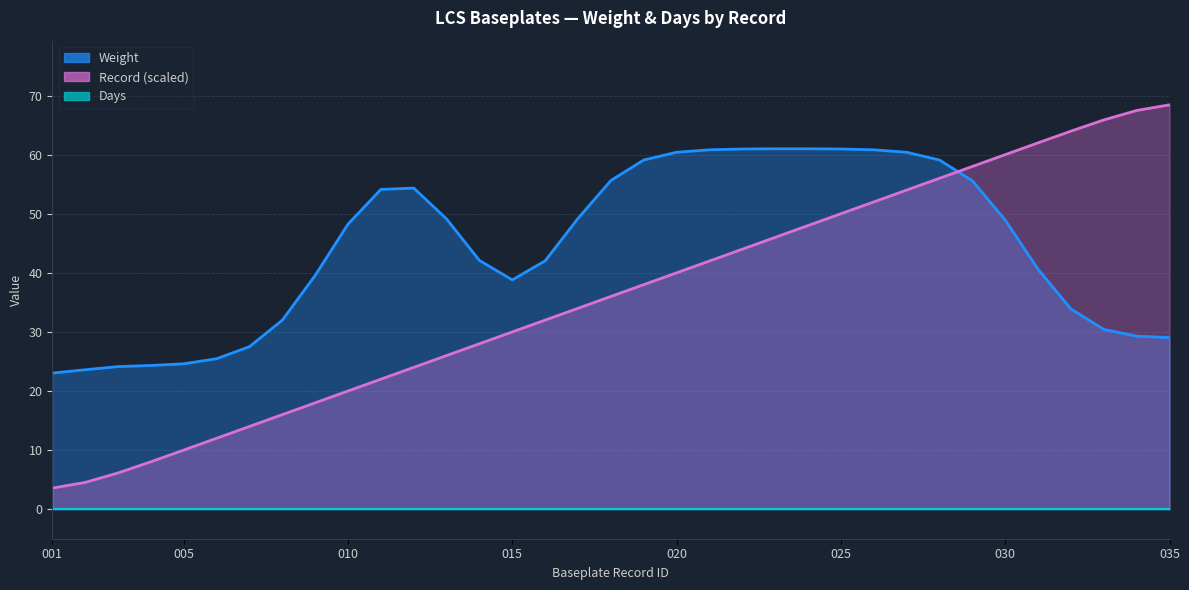

In Weight, how many points are lower than both neighbors (excluding endpoints)?

1